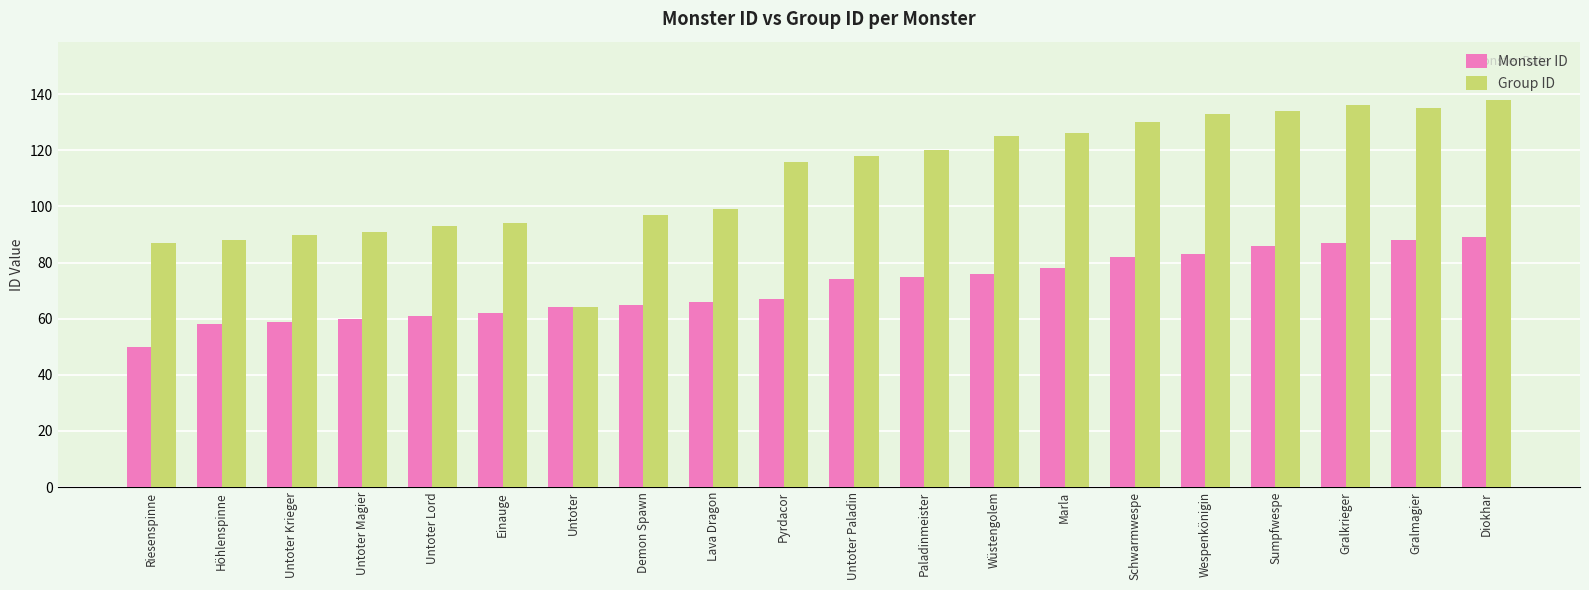

How many data points in Monster ID are less than 74?

10